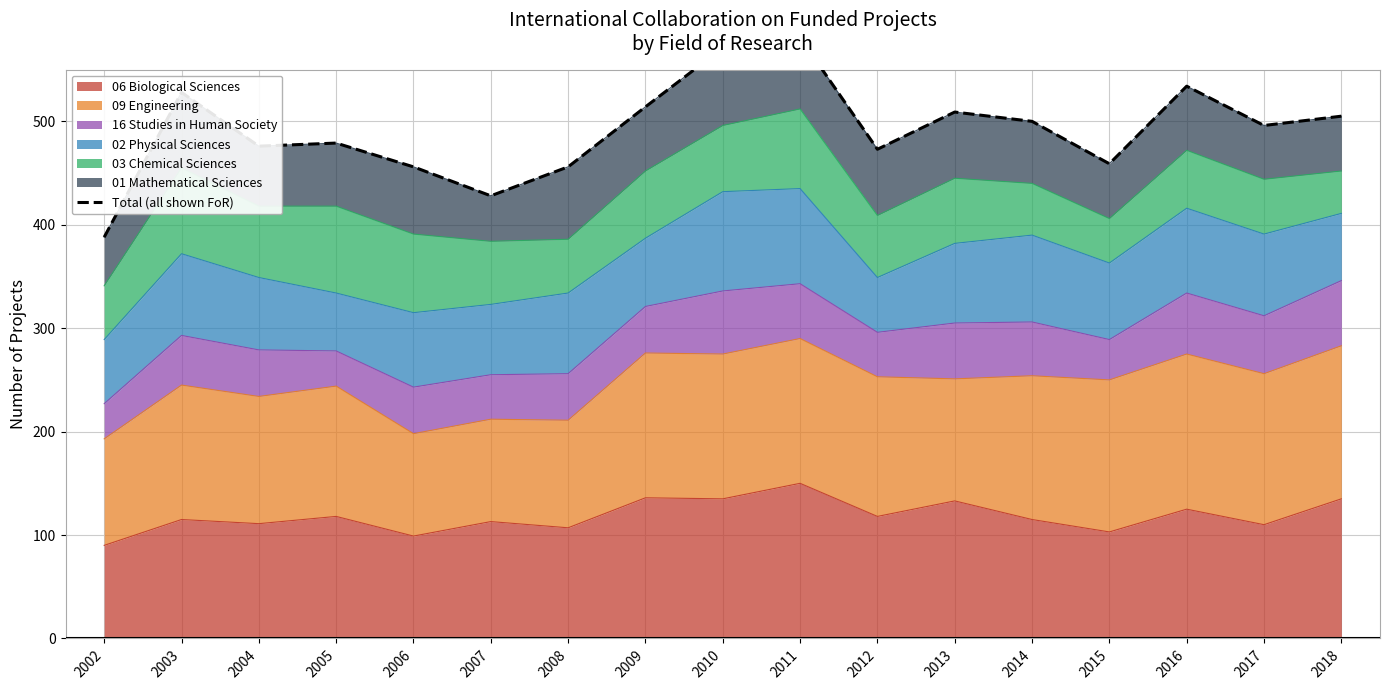

Approximately how many times larger is the value at 2005 compared to 2007?

1.1